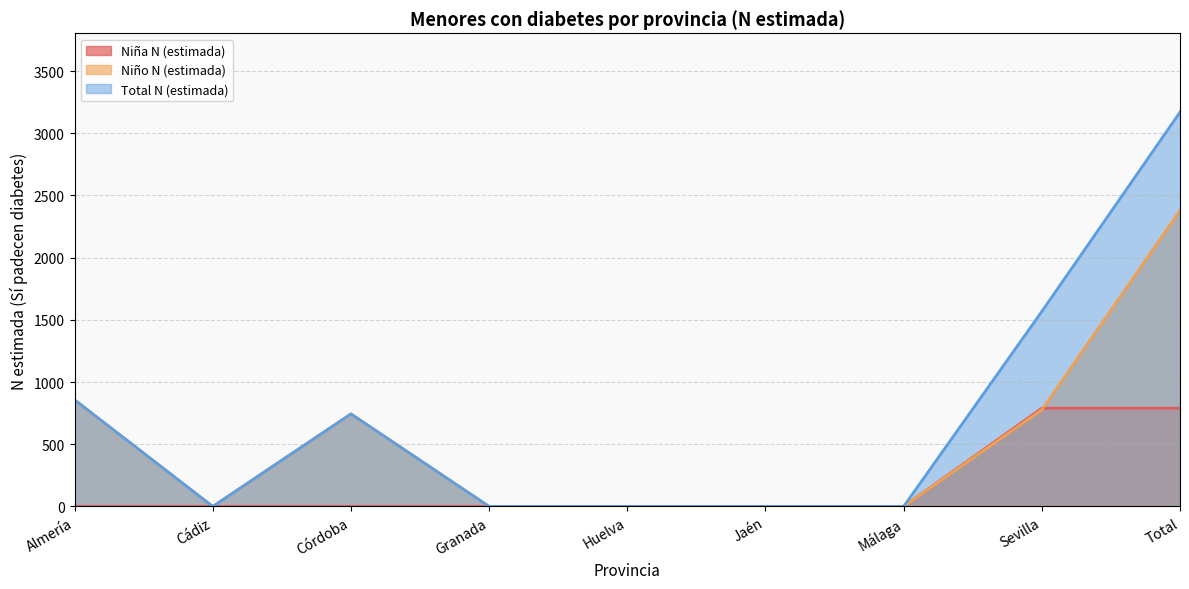

What is the difference between the second highest and minimum values in the Total N (estimada) series?

1568